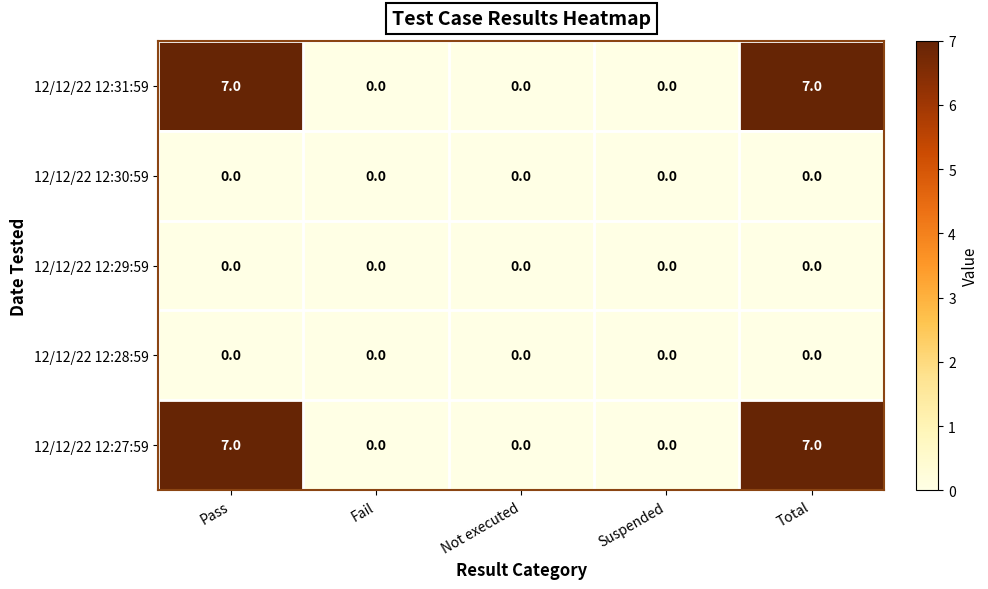

How many 12/12/22 12:31:59 values are between 0 and 7?

5